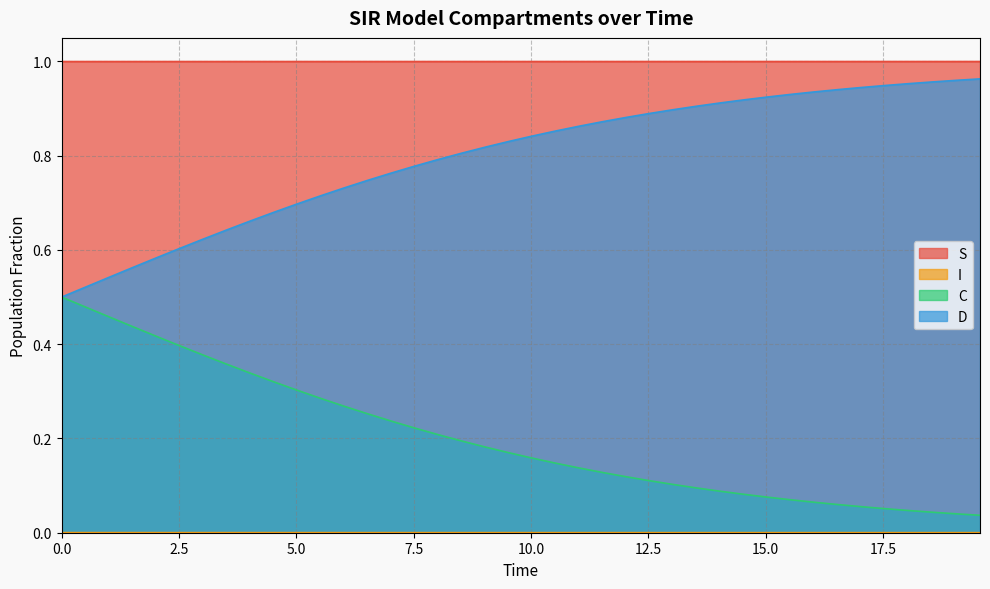

What is the label of the 4th point from the right?

18.06020066889632